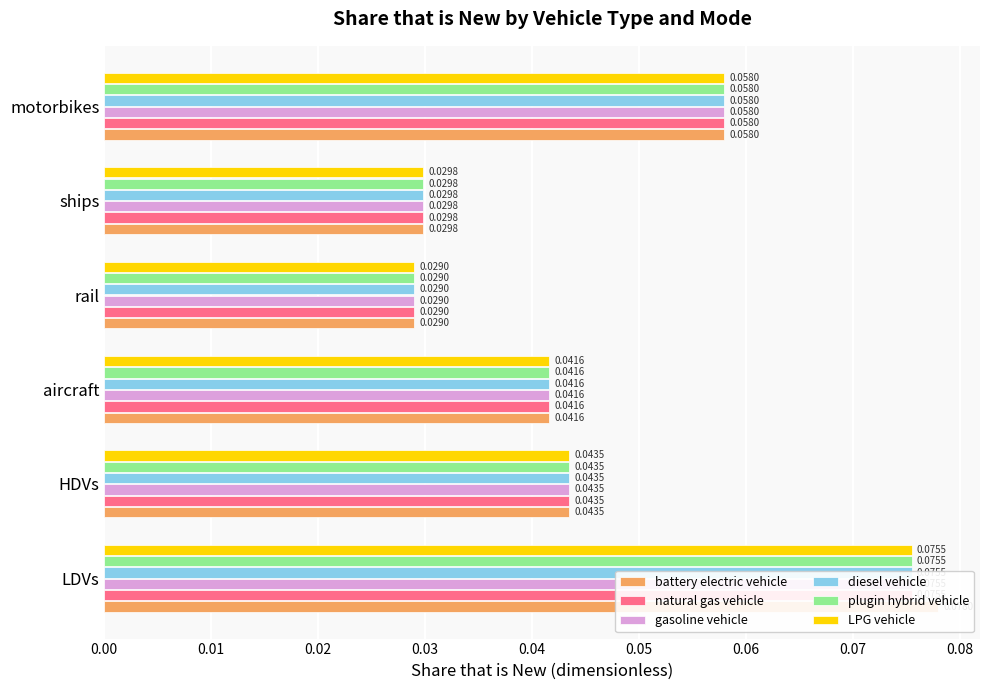

List the series in order of their peak value, highest first.

battery electric vehicle, natural gas vehicle, gasoline vehicle, diesel vehicle, plugin hybrid vehicle, LPG vehicle